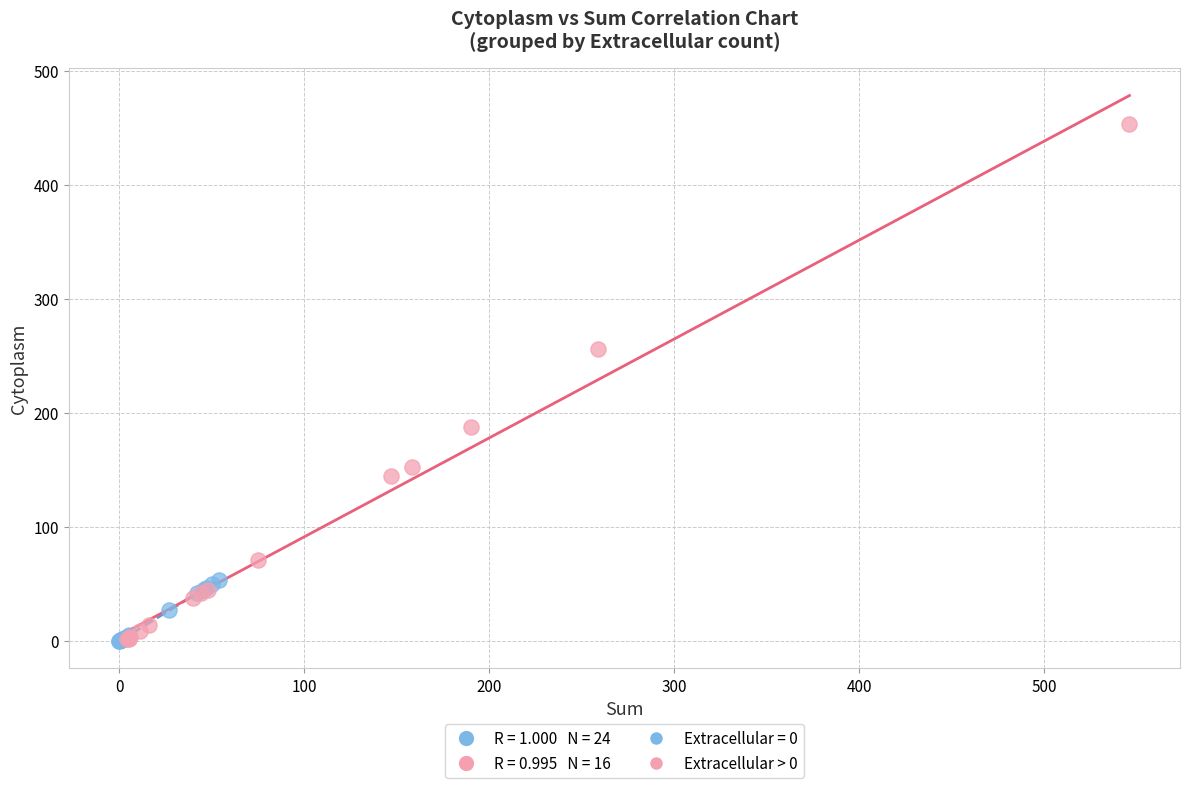

Which series reaches the maximum Y coordinate?

Extracellular > 0